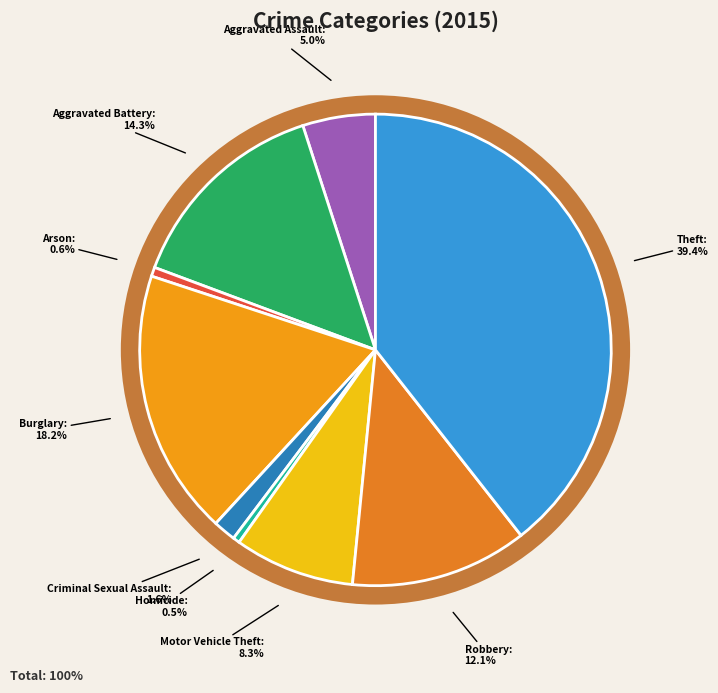

To the nearest percent, what is the average slice percentage?

11%